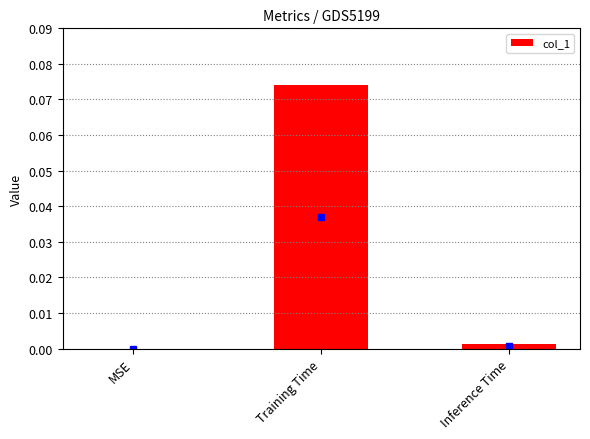

The chart shows a value of -0.1 at MSE. True or false?

False